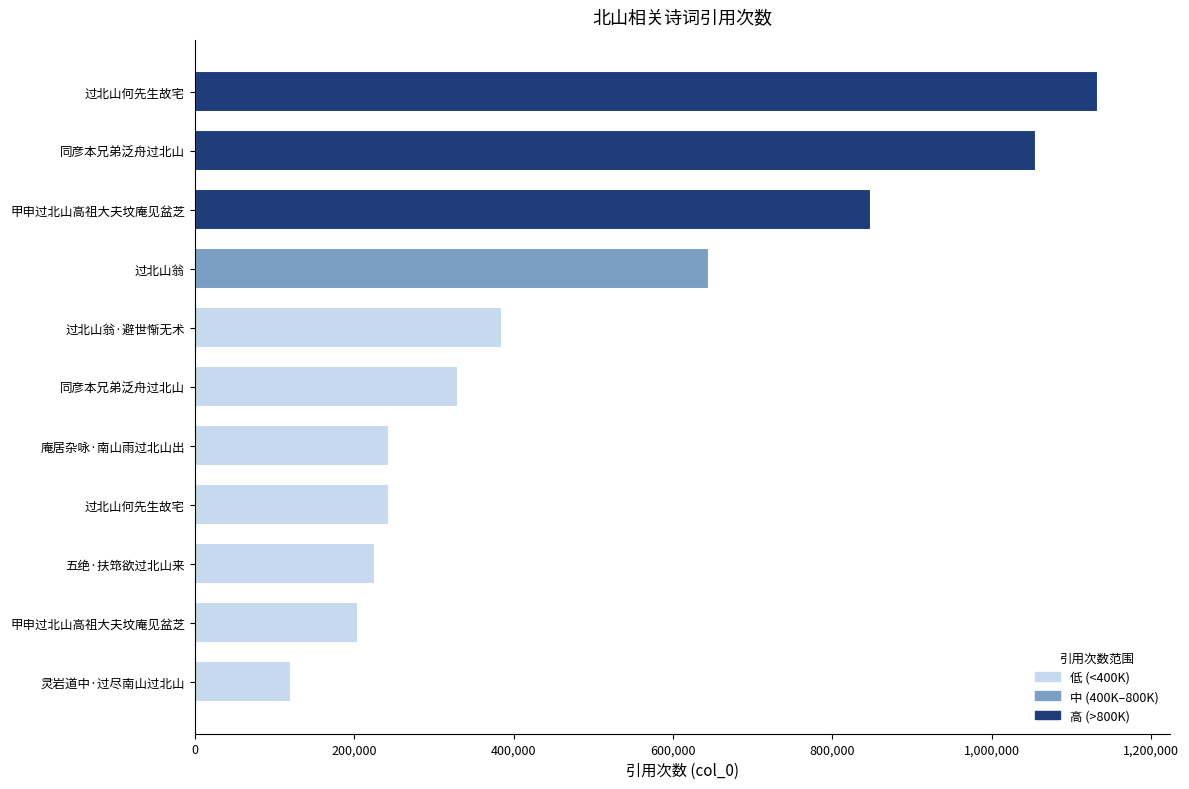

Does the chart contain any negative values?

No